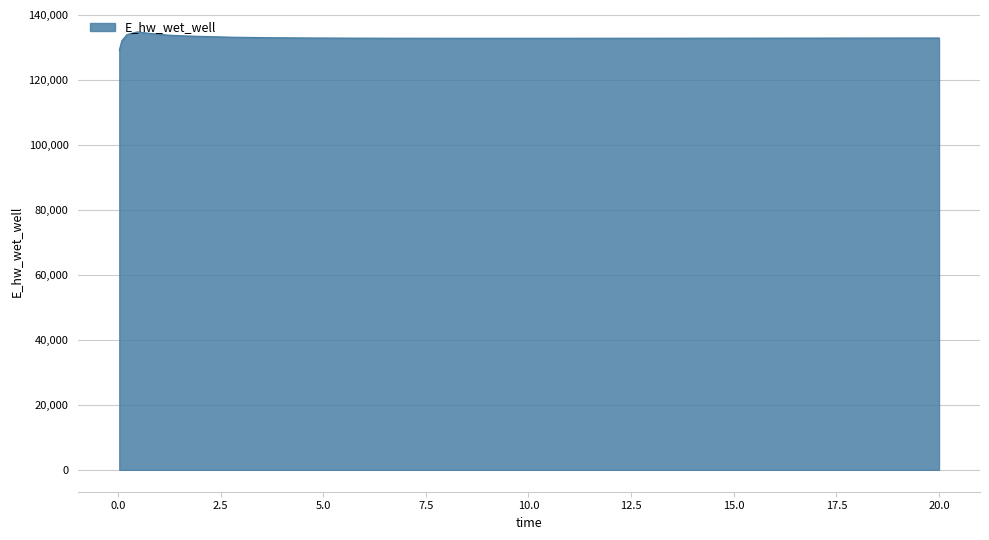

What is the smallest value displayed?

129124.4